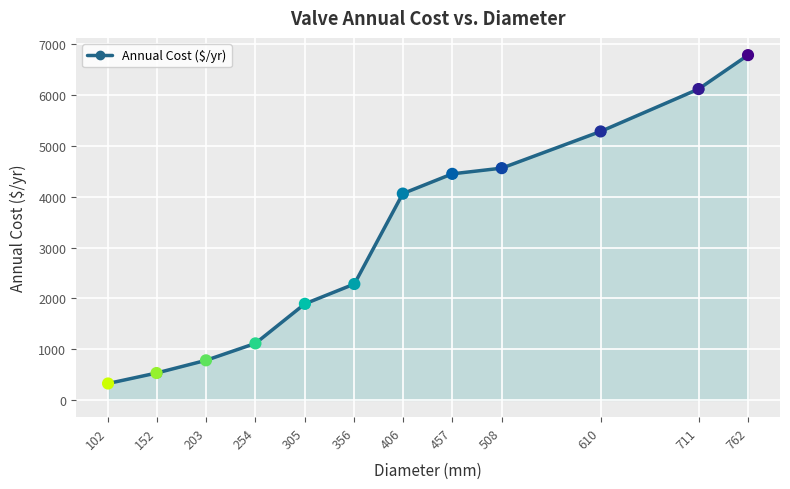

Between 254 and 762, which is larger?

762